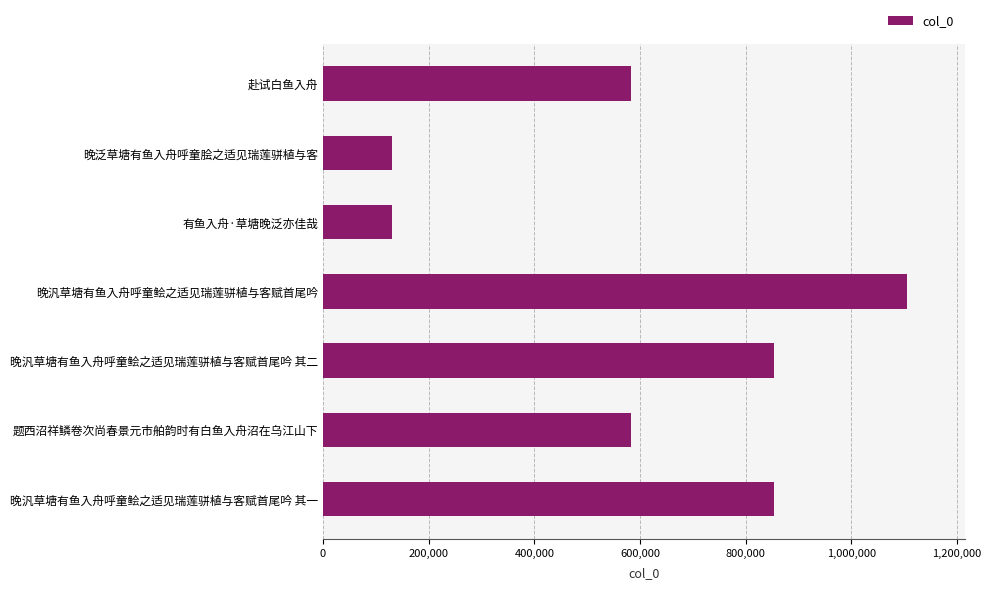

The chart shows a value of 854142 at 晚汎草塘有鱼入舟呼童鲙之适见瑞莲骈植与客赋首尾吟 其二. True or false?

True